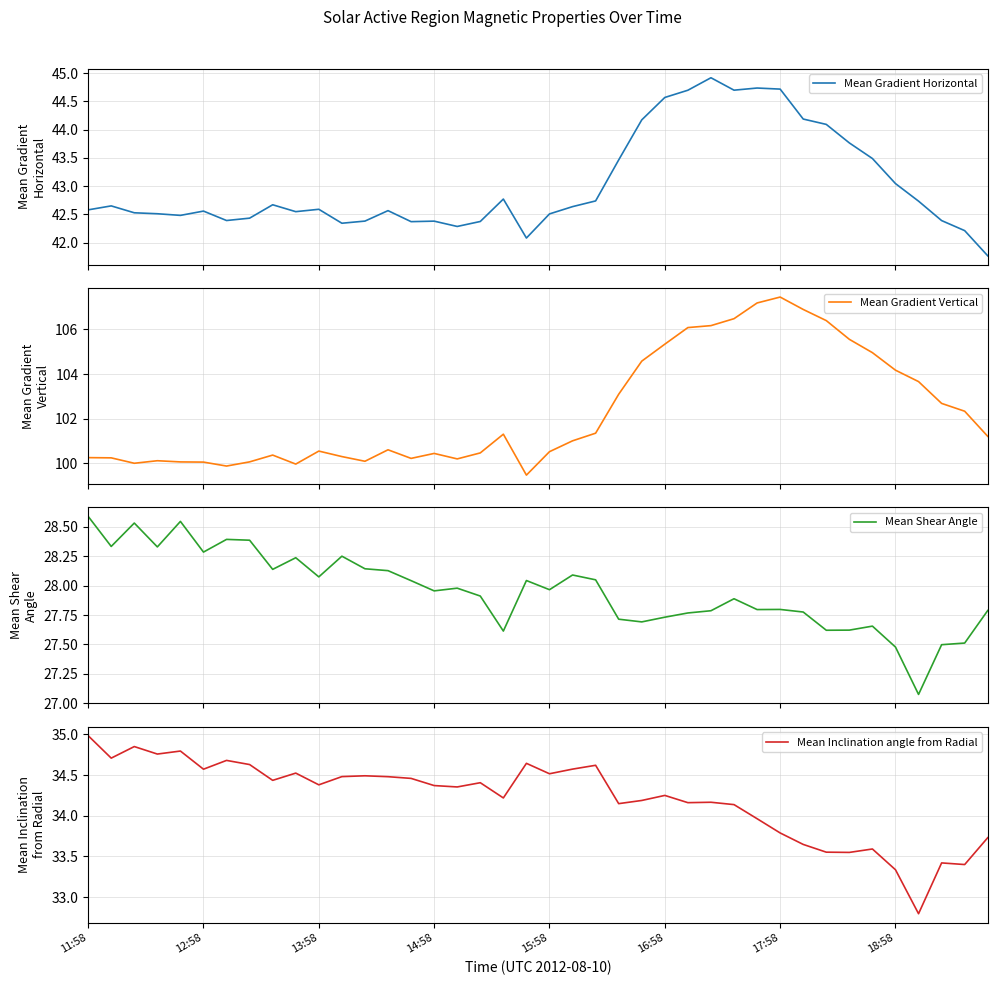

What is the lowest value of the Mean Gradient Vertical series?

99.5